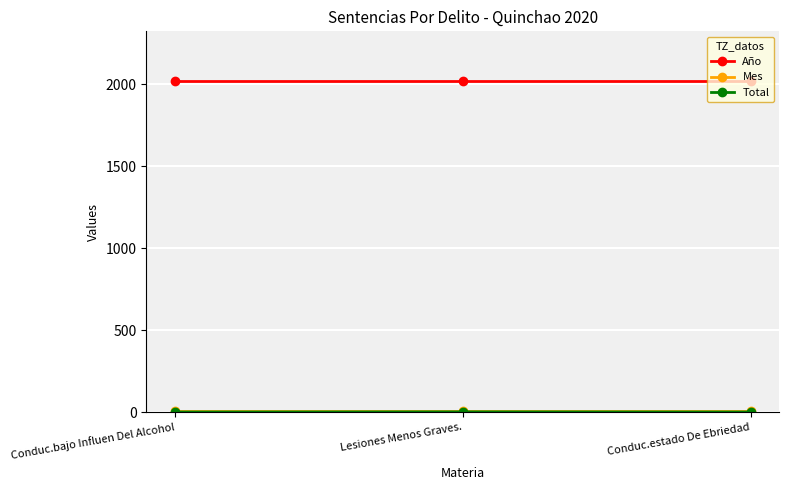

Which series has the largest total across all categories?

Año